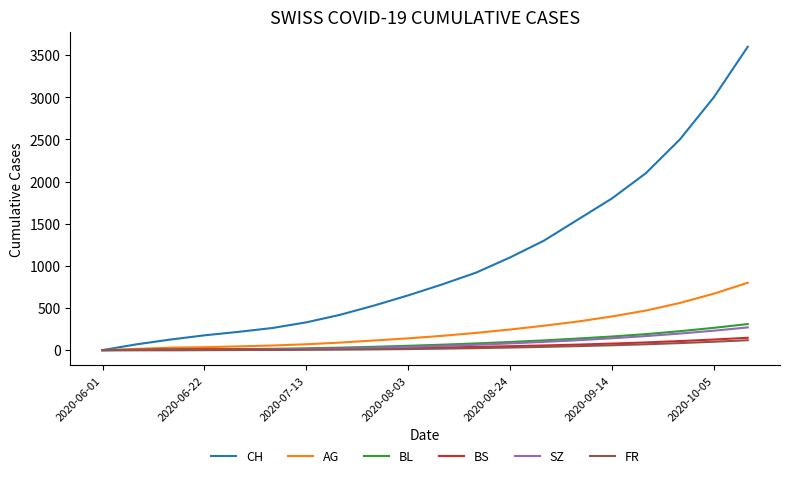

At which category is the sum across all series the highest?

19